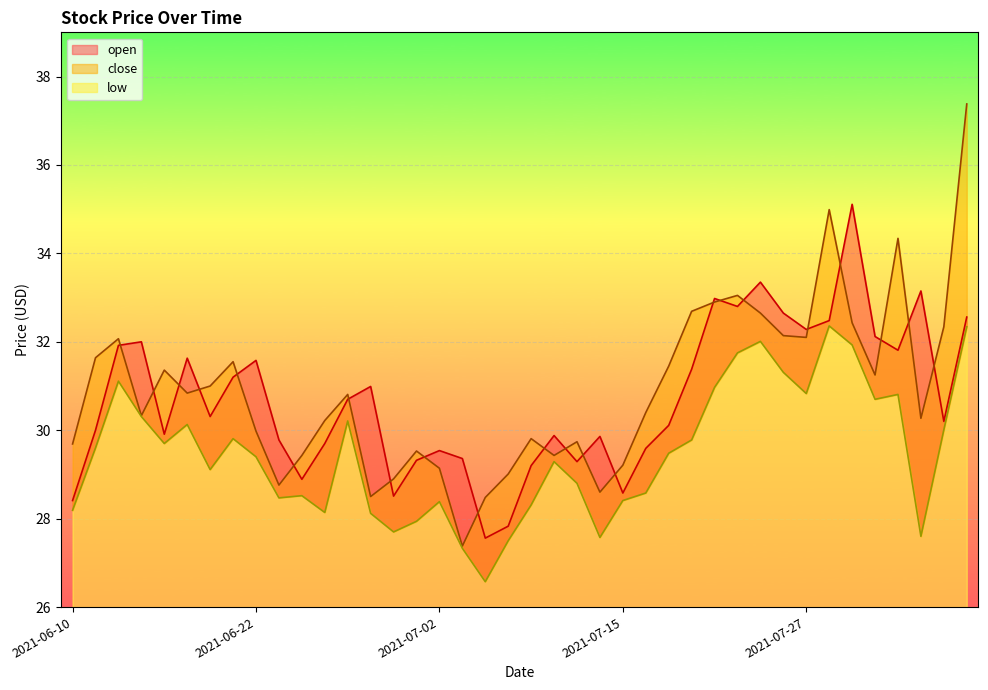

What is the average value of the open series?

30.7